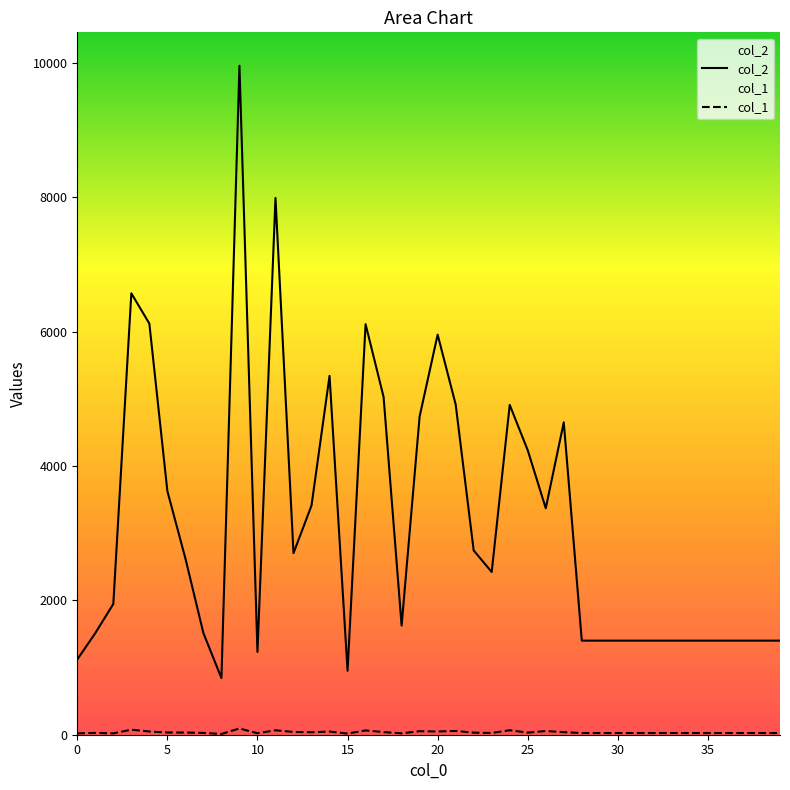

The value of col_1 at 14 is 47. True or false?

True